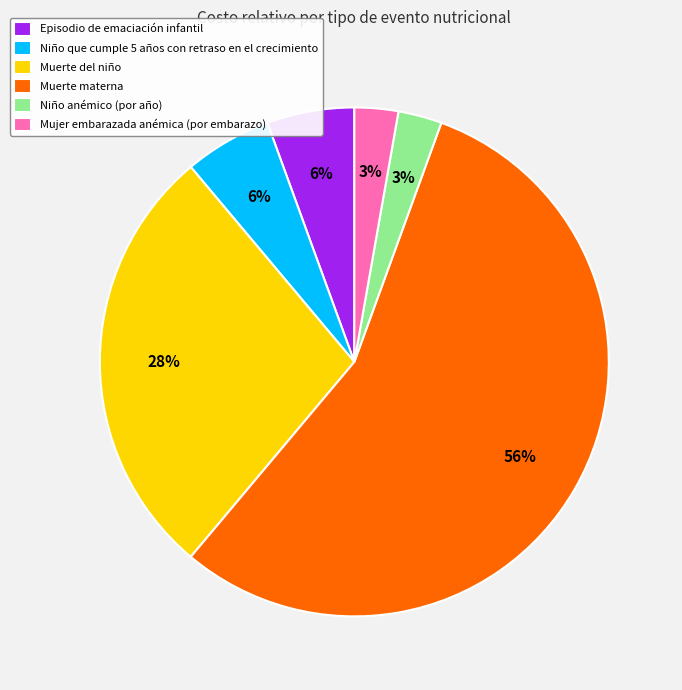

Count the number of slices in the pie.

6